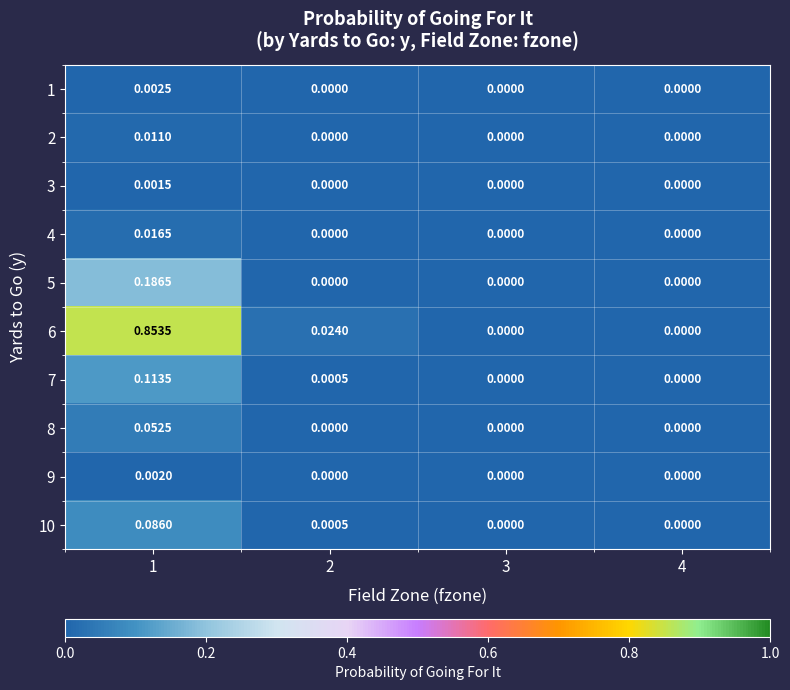

Which series has the largest total across all categories?

6